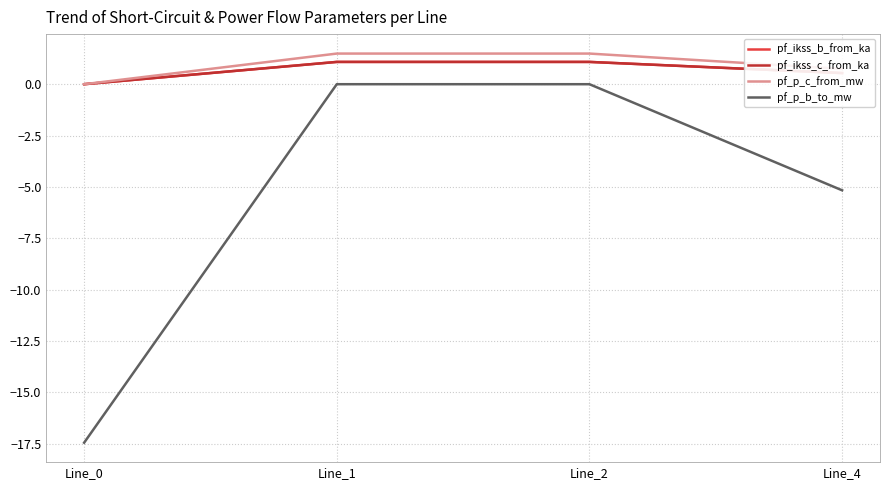

What is the maximum value for pf_p_c_from_mw?

1.5